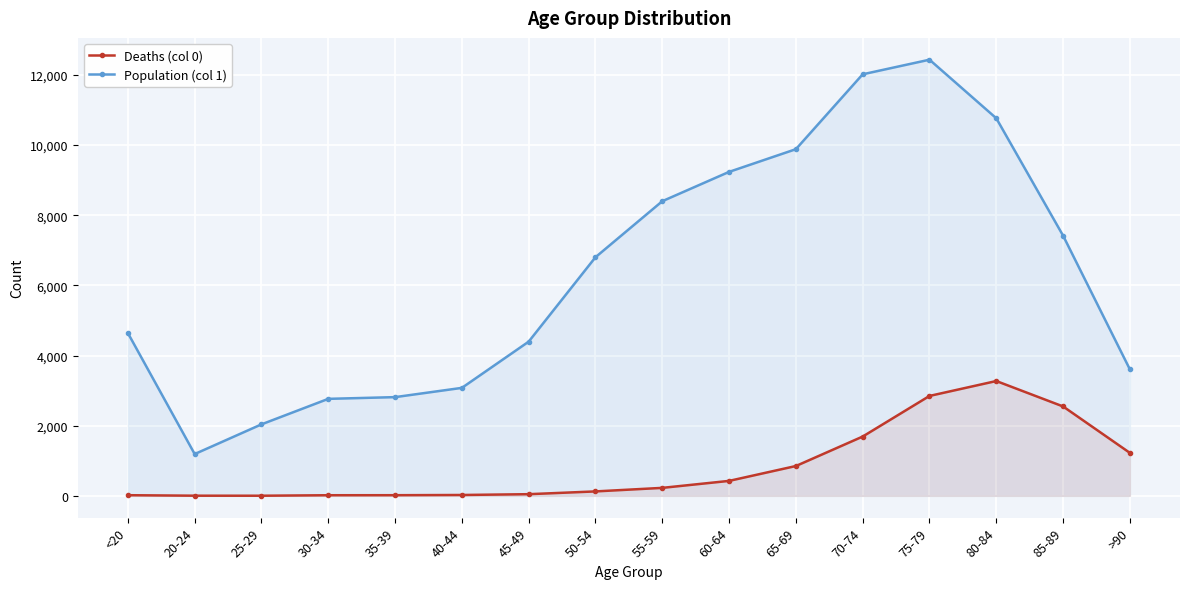

What is the sum of all Population (col 1) values?

101482